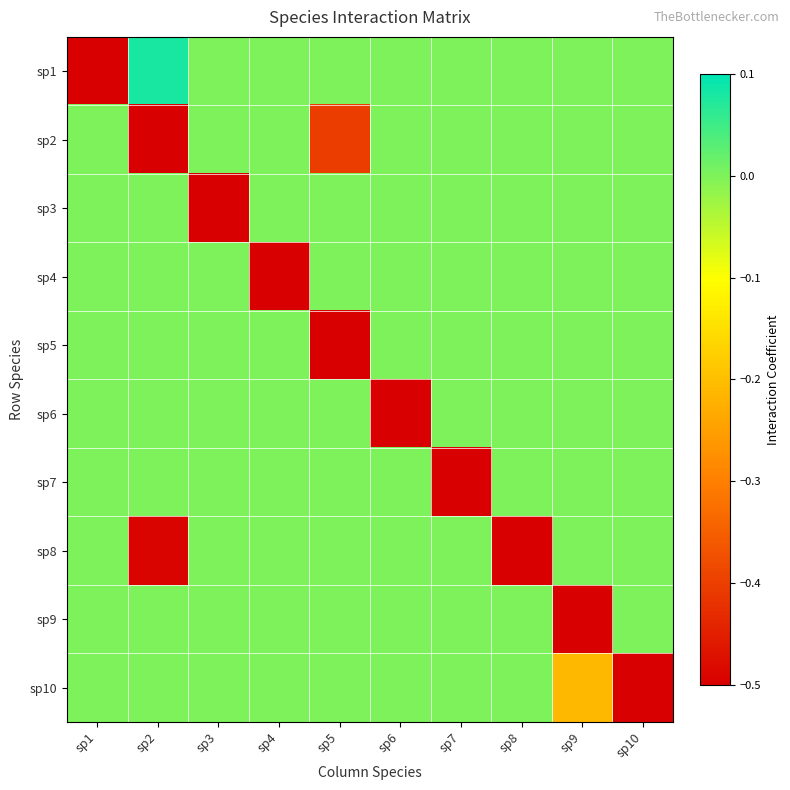

At how many categories does at least one series exceed 0?

1